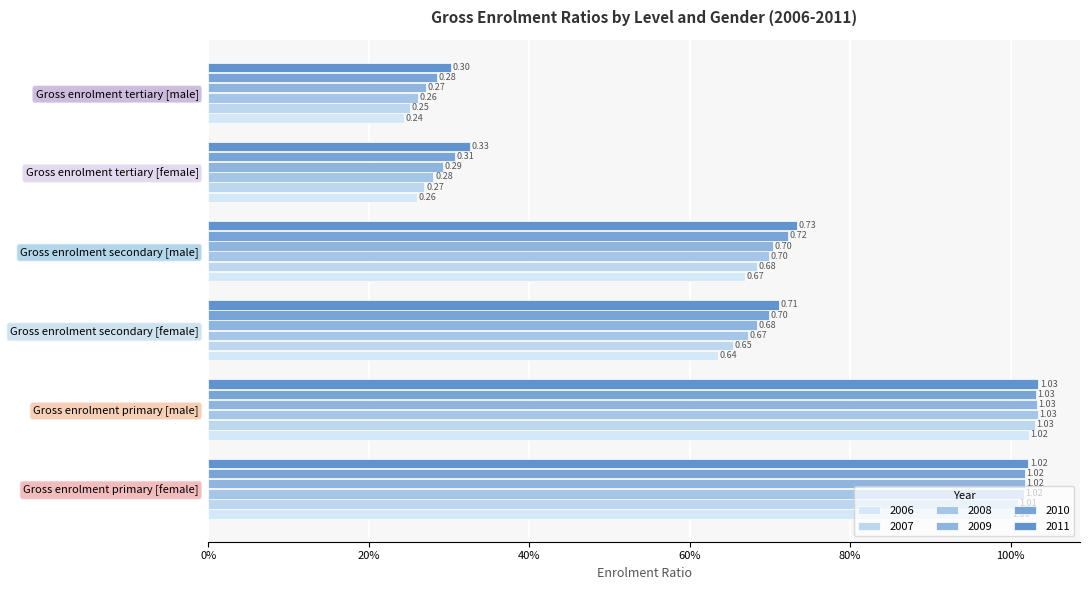

Where is 2007 nearest to the value 0?

Gross enrolment tertiary [male]